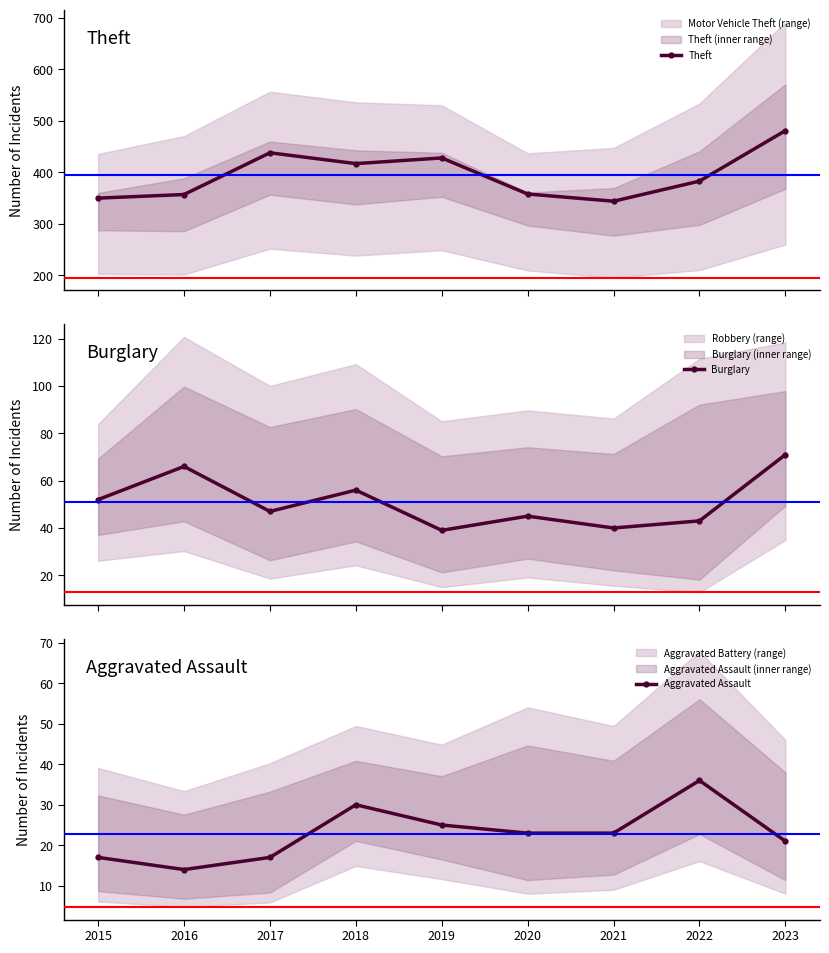

How many distinct data groups are displayed?

3